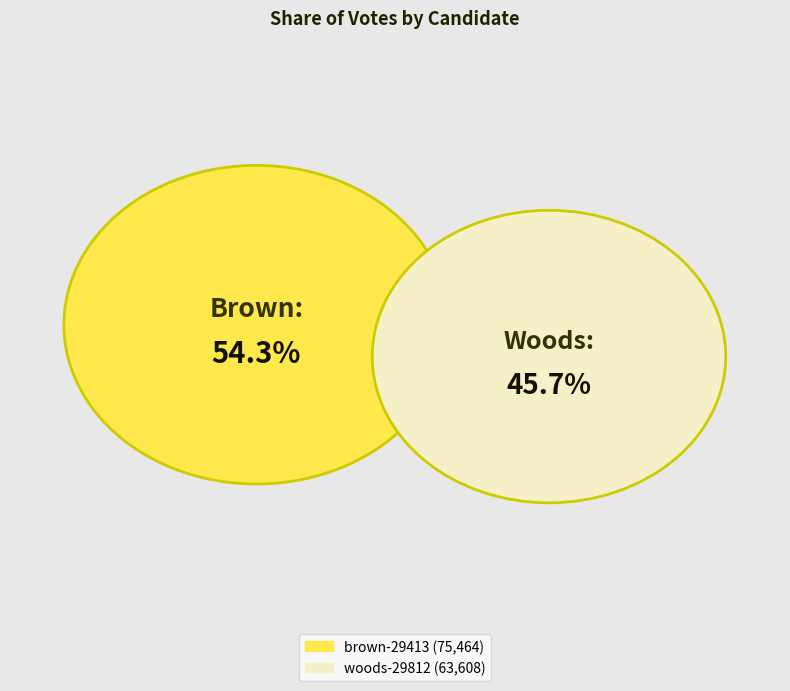

To the nearest percent, what is the average slice percentage?

50%